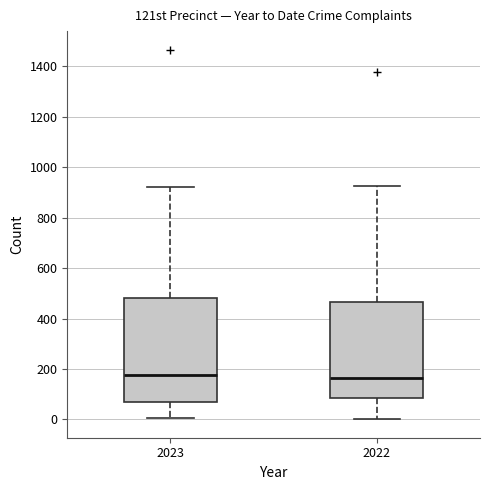

Where is the lower edge of the box at x = 2023 on the y-axis? The values are not printed on the chart, so give them approximately, as read against the axis.

80